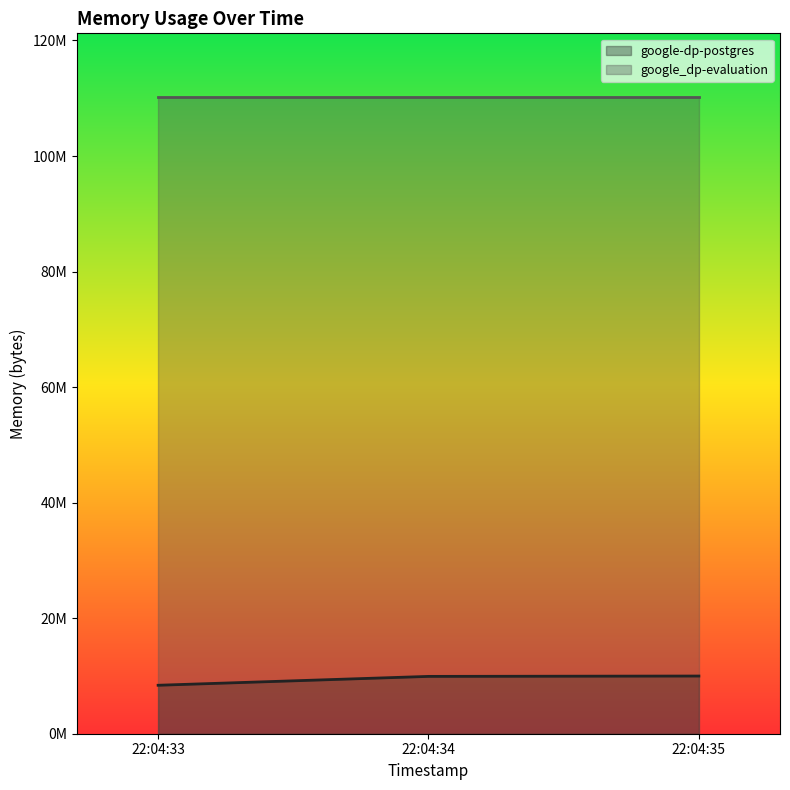

Rank the categories by value from lowest to highest.

22:04:33, 22:04:34, 22:04:35